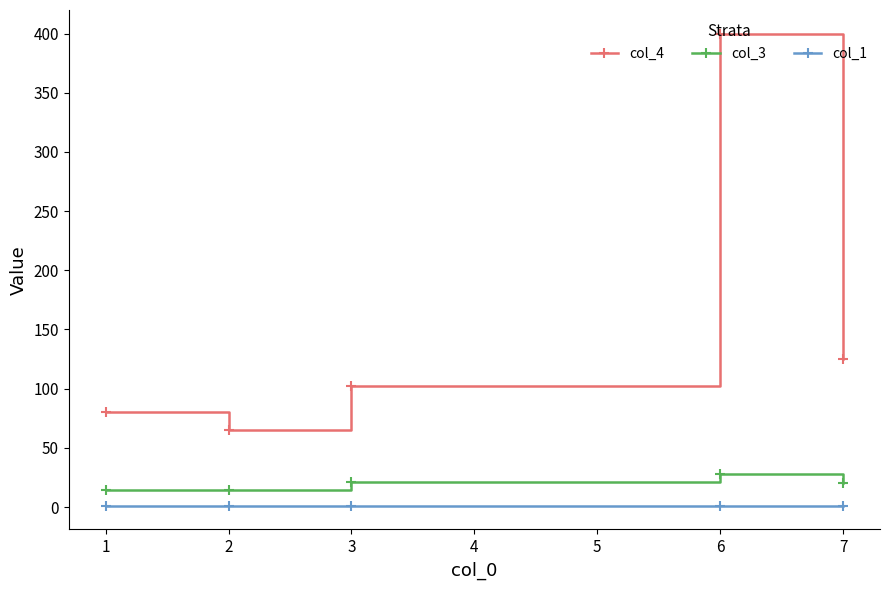

What is the average value of the col_4 series?

154.4